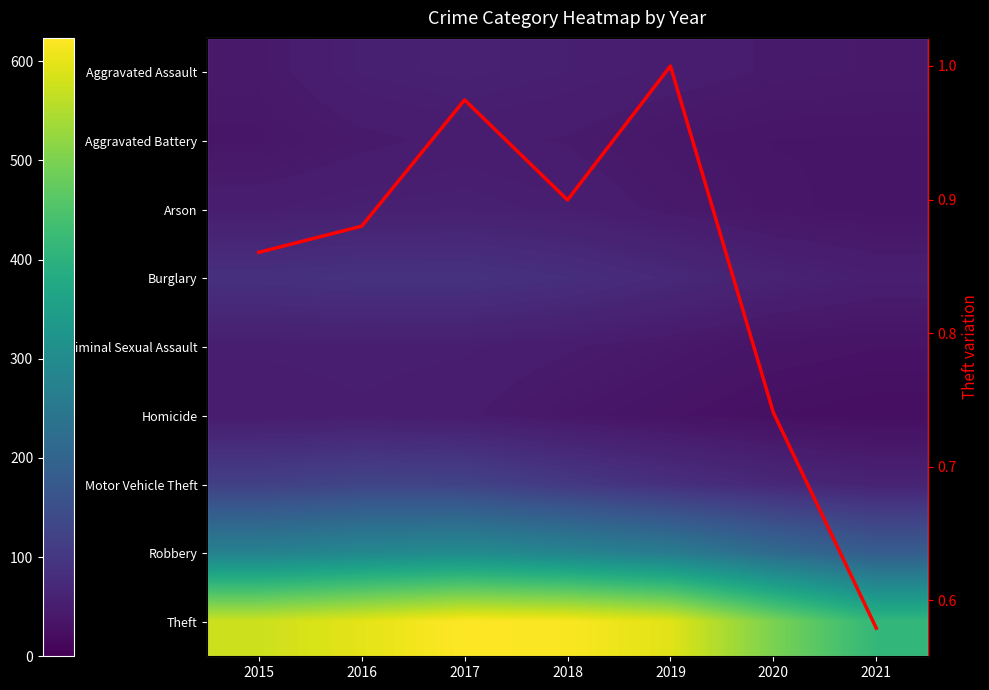

True or false: Robbery has a value of 217.1 at 2020.

True